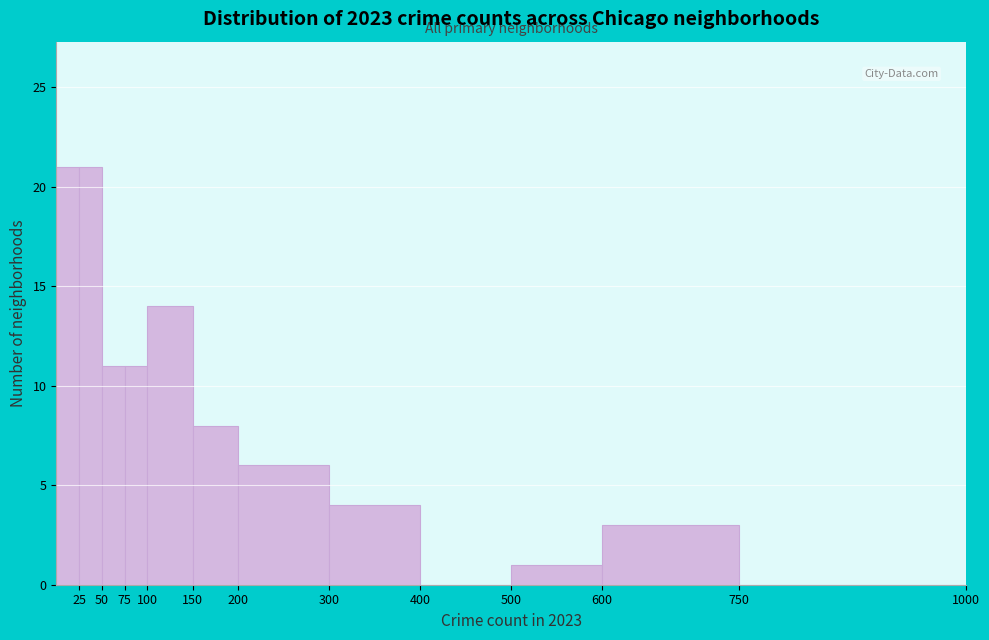

What is the height of the bar covering 25 to 50 on the x-axis? The values are not printed on the chart, so give them approximately, as read against the axis.

21